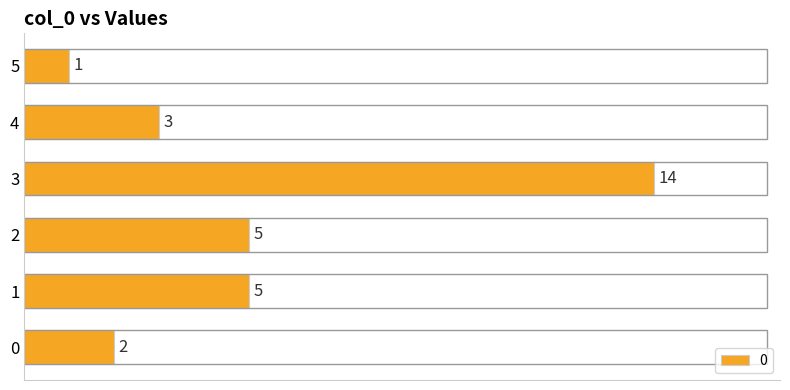

Reading bottom to top, extract all data points from this chart.

0=2	1=5	2=5	3=14	4=3	5=1